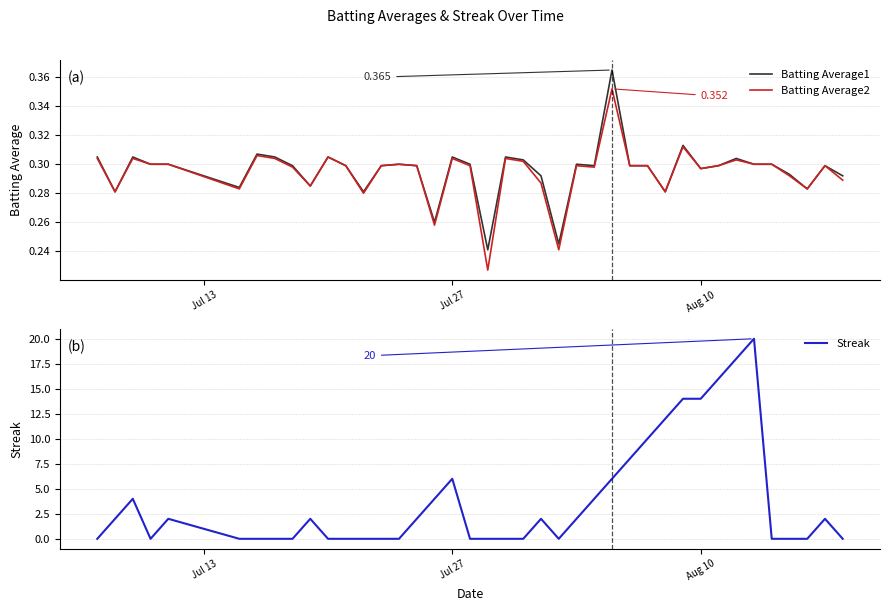

The value of Batting Average2 at Aug 10 is 0.1. True or false?

False